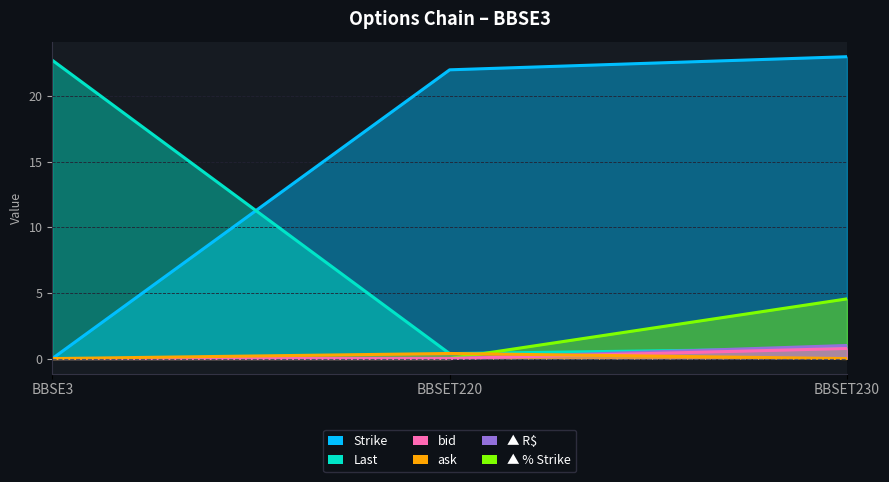

At which category is the sum across all series the highest?

BBSET230